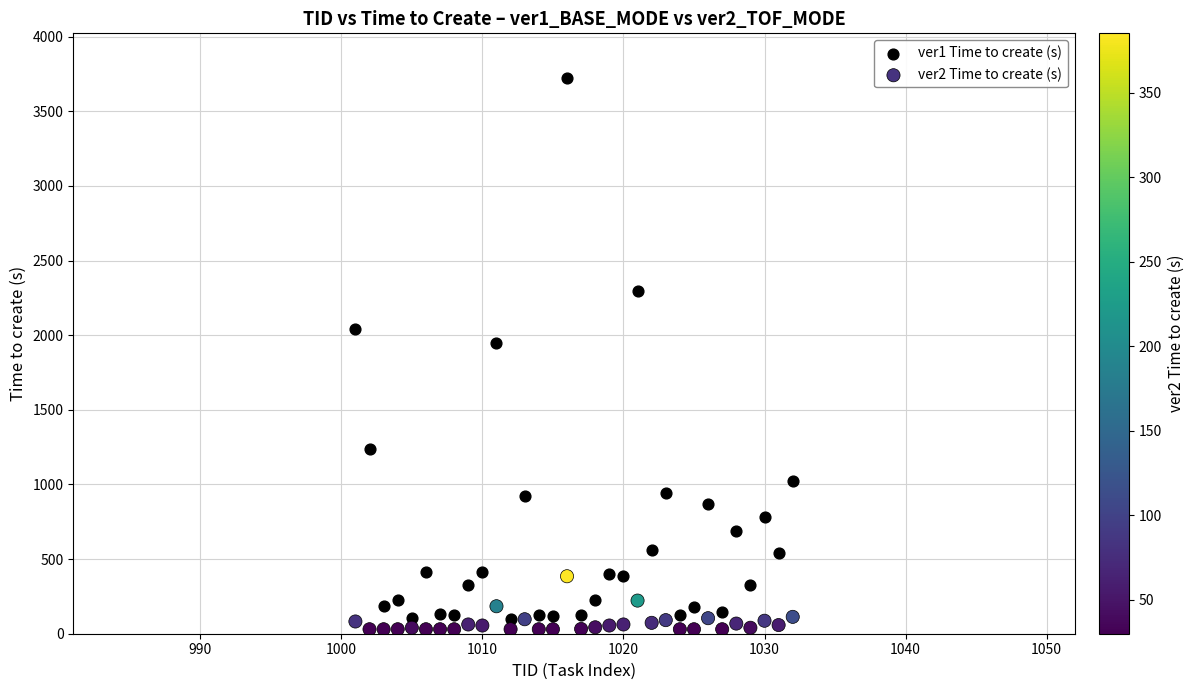

Across all series, what Y value is closest to 1877?

1947